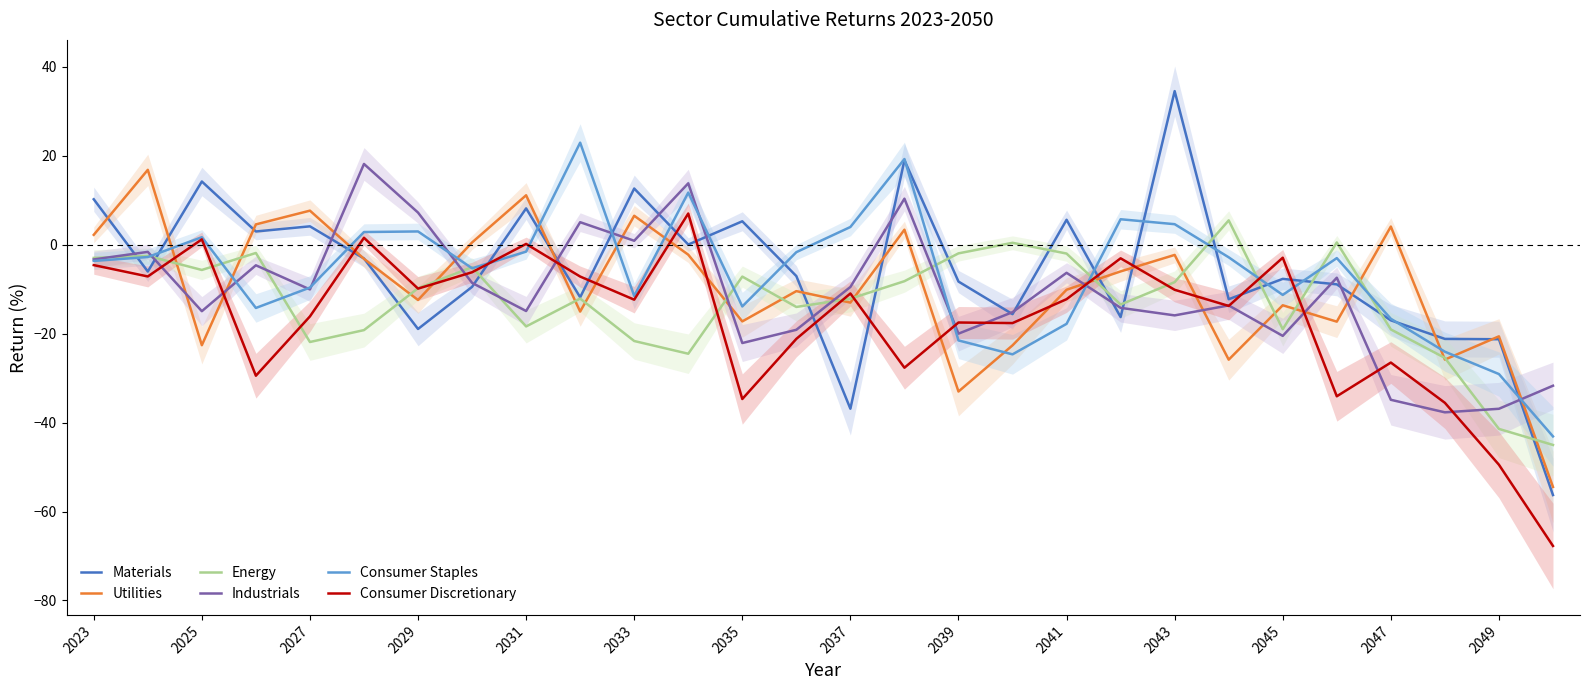

What are all the series names shown in the legend?

Materials, Utilities, Energy, Industrials, Consumer Staples, Consumer Discretionary